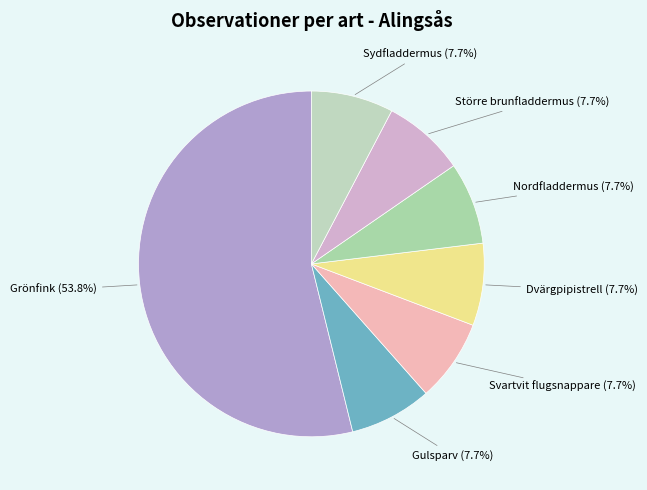

Combined, do Gulsparv and Svartvit flugsnappare account for over 50%?

No